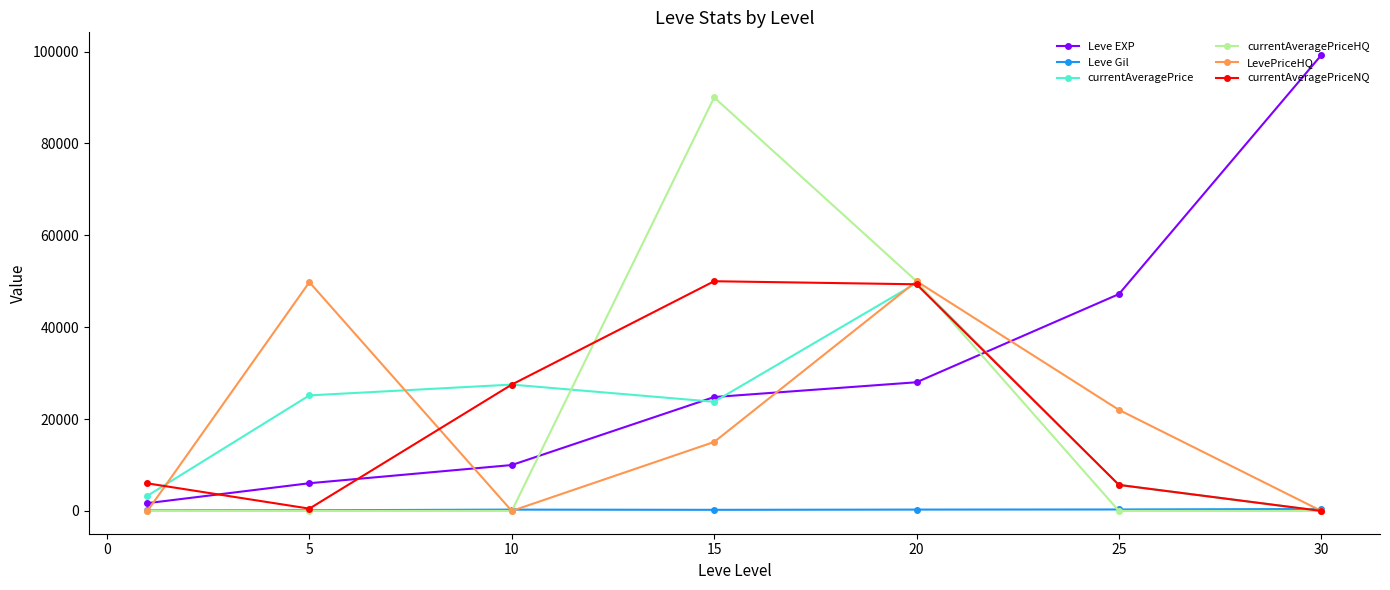

What is the difference between the maximum and second lowest values in the Leve Gil series?

273